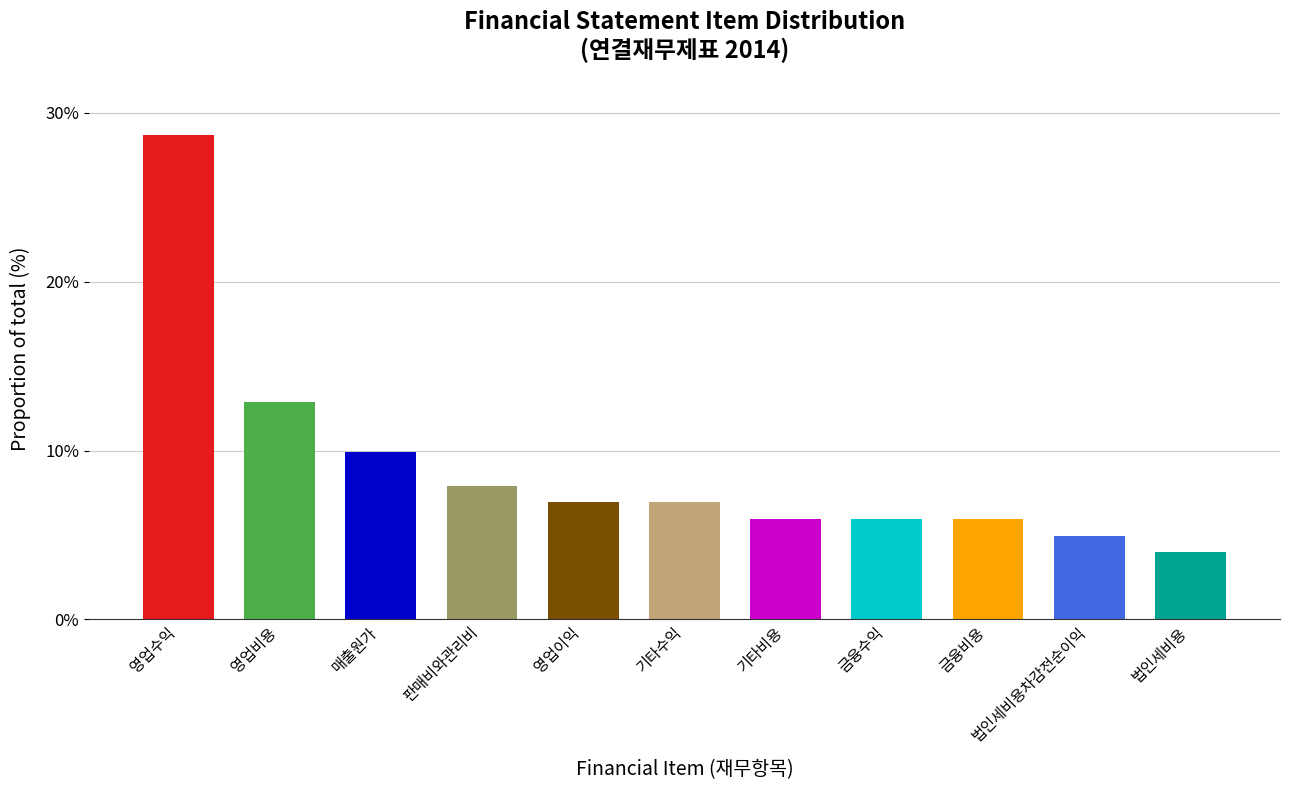

Which category has the lowest value across all series?

법인세비용